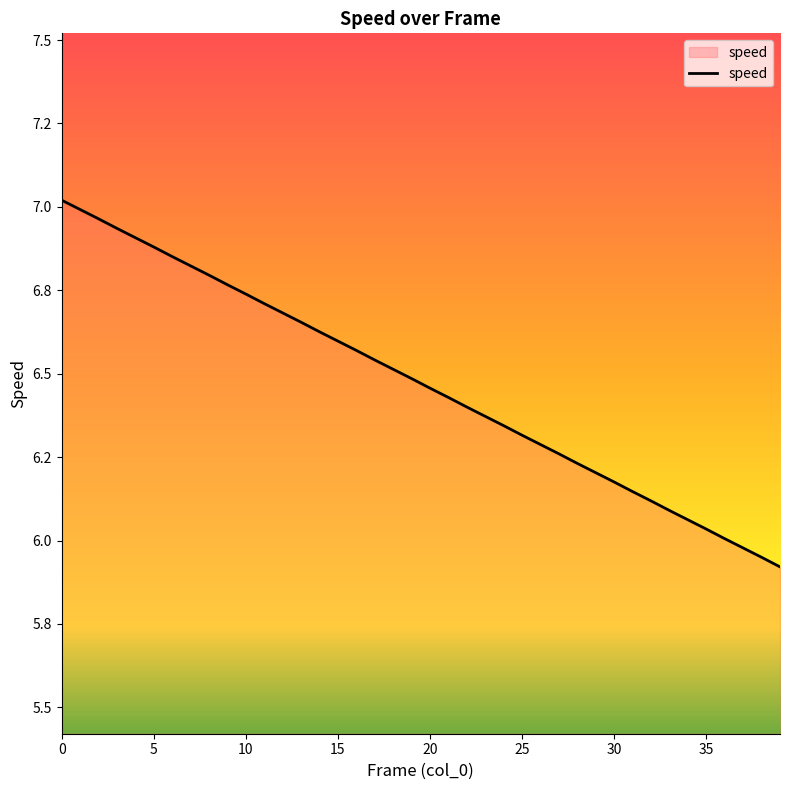

List the labels in order of value, smallest first.

39, 38, 37, 36, 35, 34, 33, 32, 31, 30, 29, 28, 27, 26, 25, 24, 23, 22, 21, 20, 19, 18, 17, 16, 15, 14, 13, 12, 11, 10, 9, 8, 7, 6, 5, 4, 3, 2, 1, 0